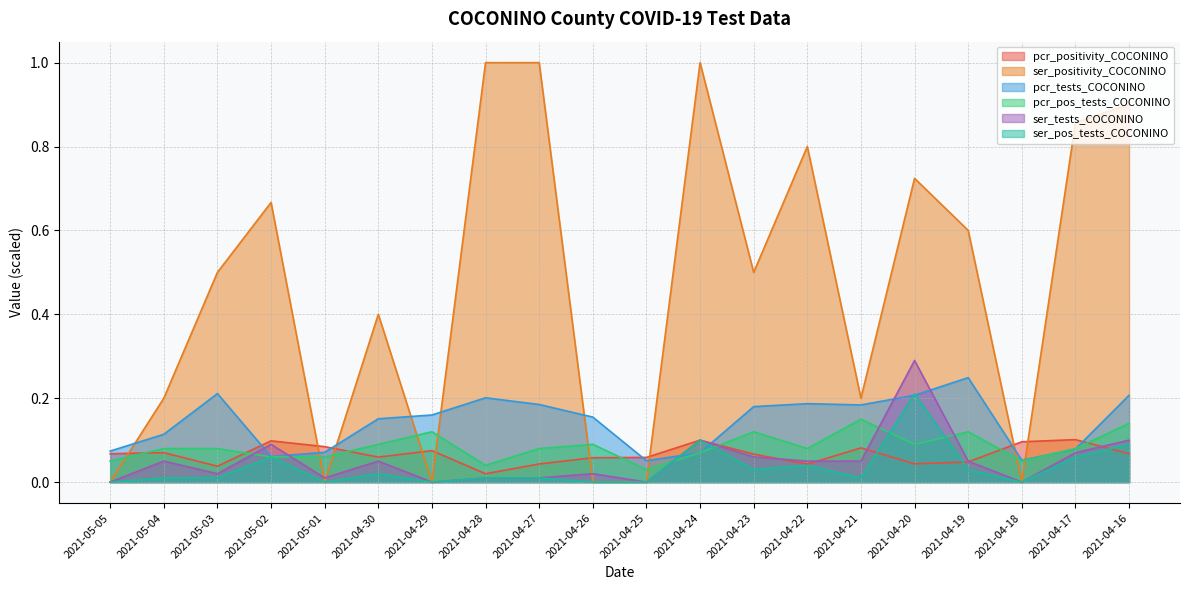

Which category has the highest value in the ser_positivity_COCONINO series?

2021-04-28